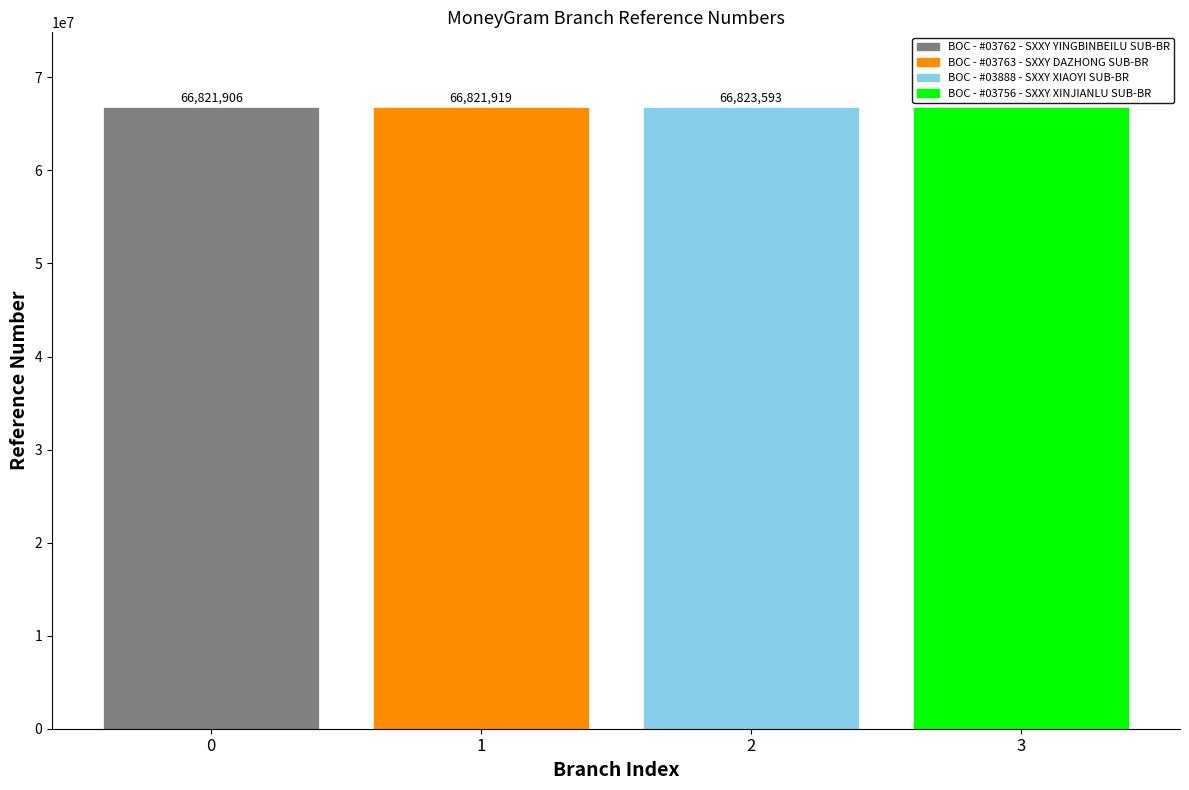

What is the maximum value shown in the chart?

66823603